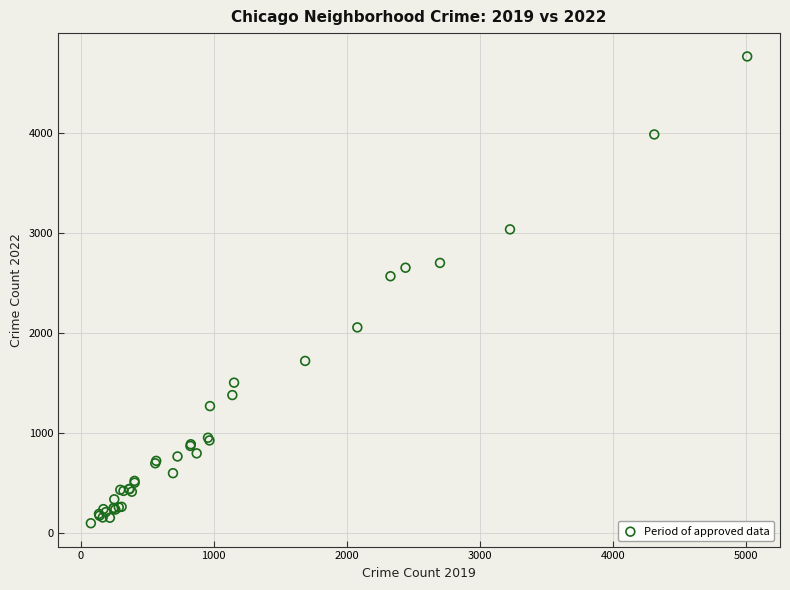

What Y value in the scatter plot is closest to 2430?

2566